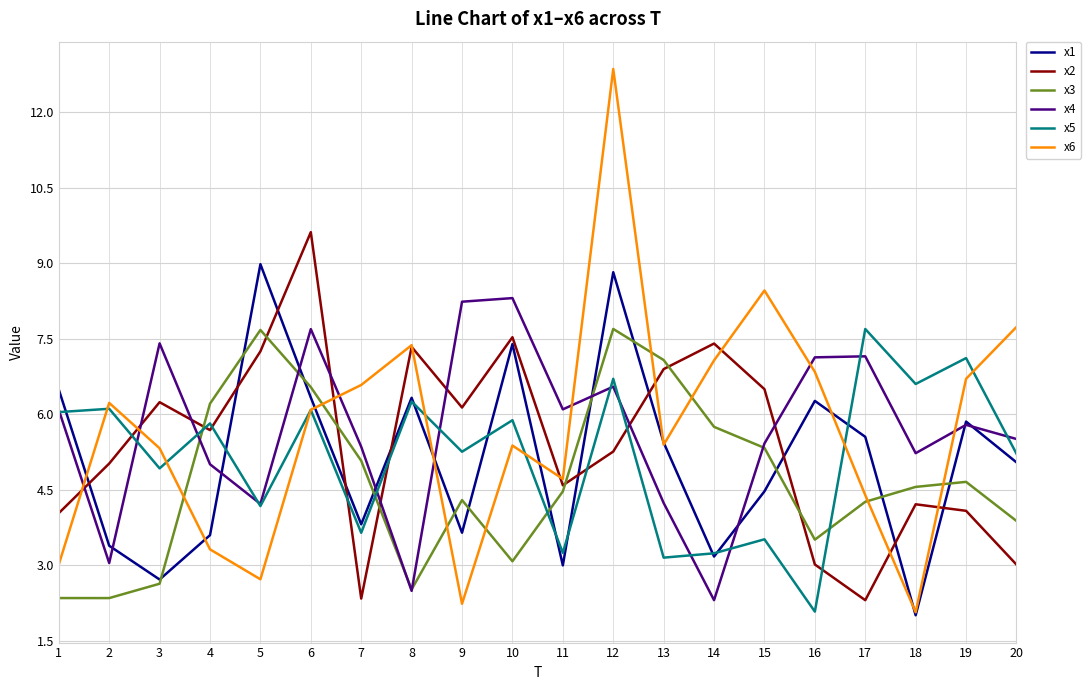

At how many categories does at least one series exceed 10?

1